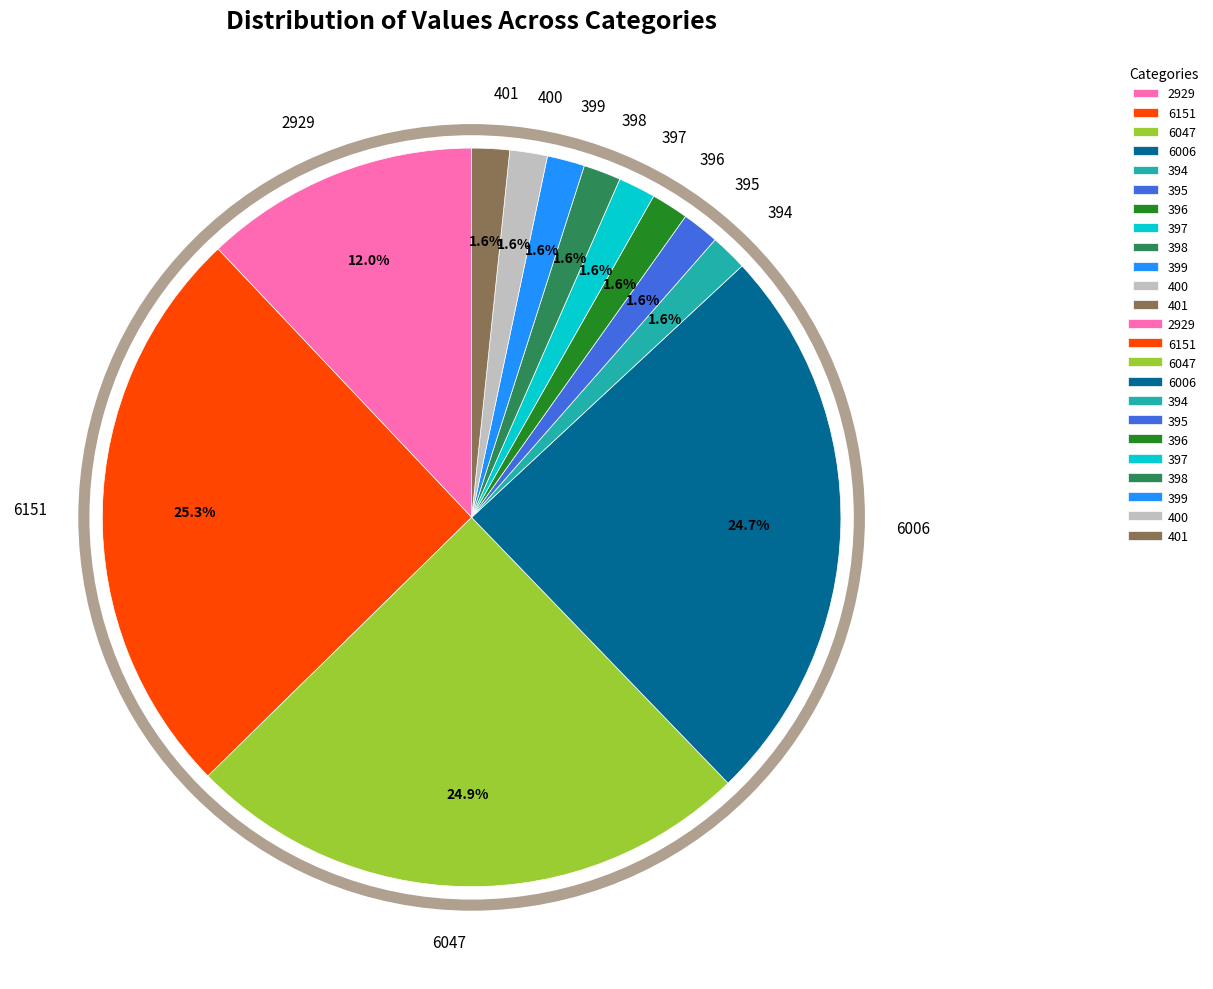

Does 2929 represent more than half of the total?

No